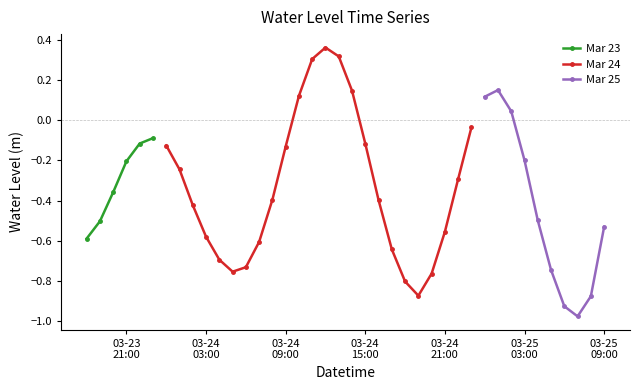

What is the label of the 7th point from the left?

2025-03-24 00:00